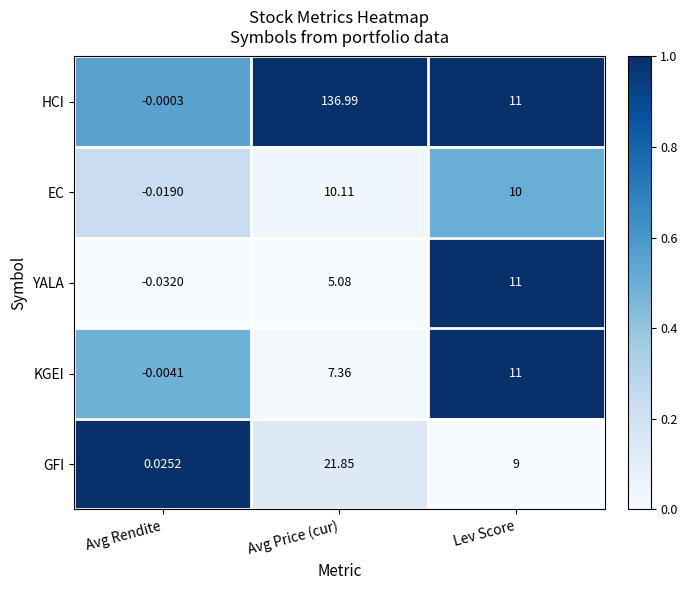

At how many categories does at least one series exceed 0?

3